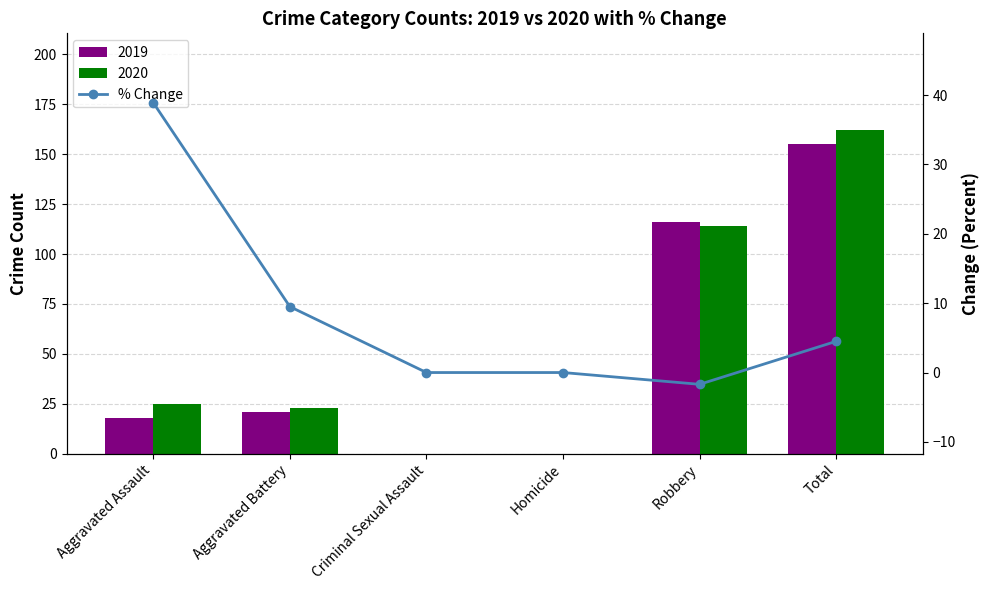

Does the chart contain any negative values?

Yes